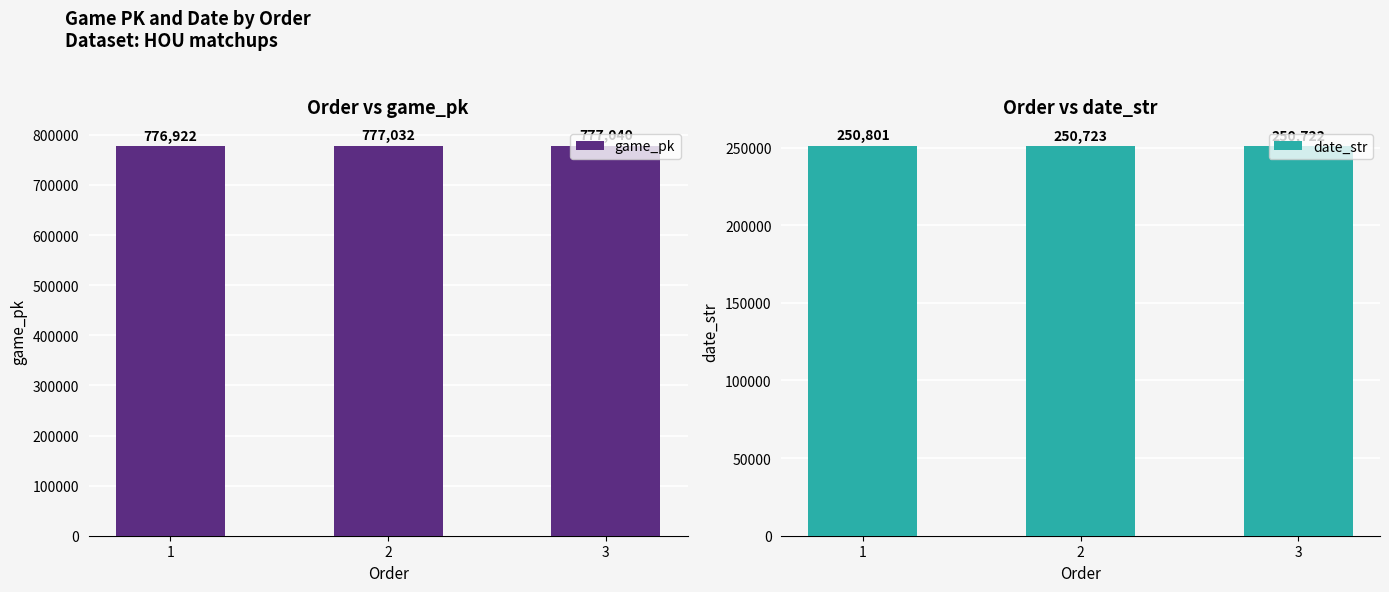

Reading left to right, transcribe all the data shown in this chart.

game_pk: 1=776922	2=777032	3=777040
date_str: 1=250801	2=250723	3=250722